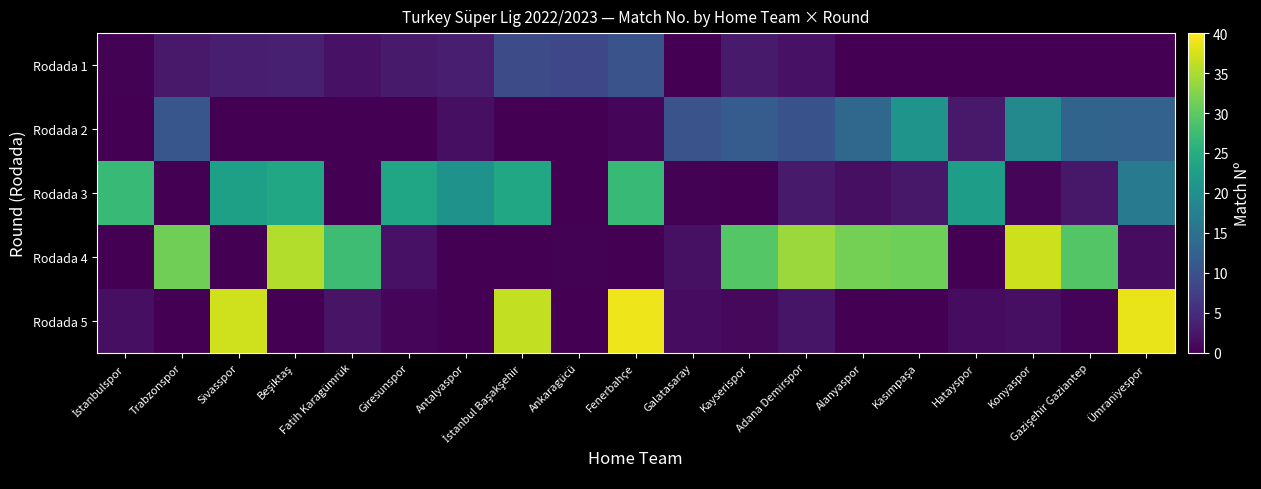

Rank the series at Hatayspor from highest to lowest value.

Rodada 3, Rodada 2, Rodada 5, Rodada 1, Rodada 4